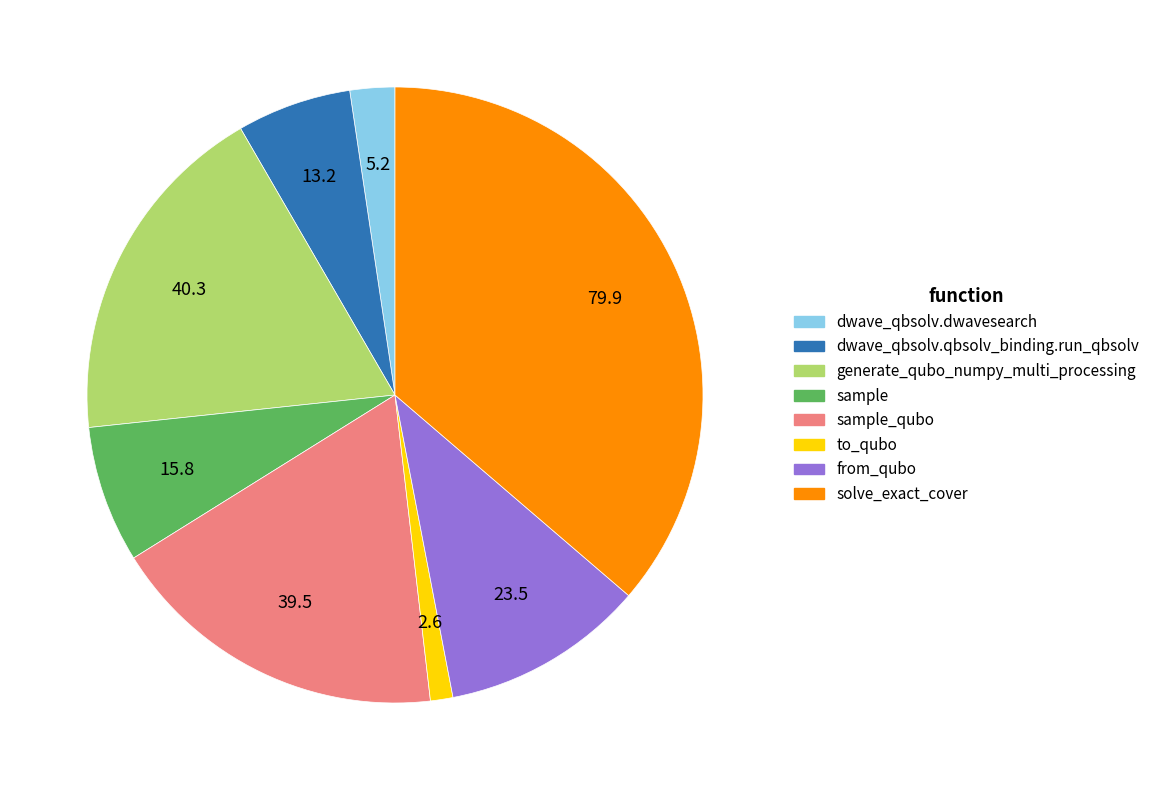

How many slices are in this pie chart?

8